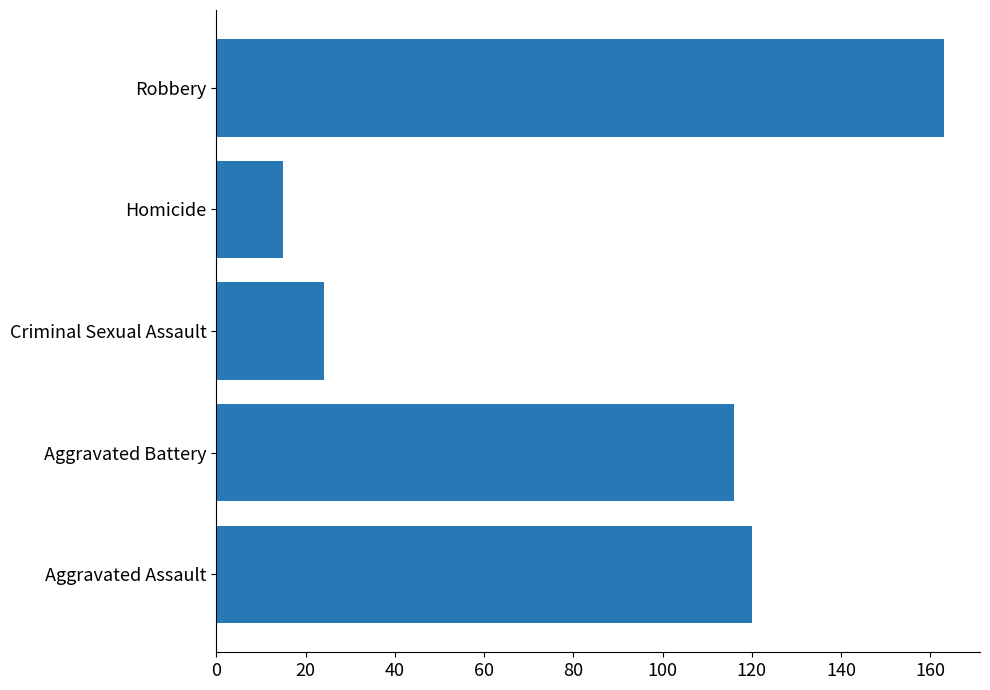

Which label corresponds to the smallest value in the chart?

Homicide